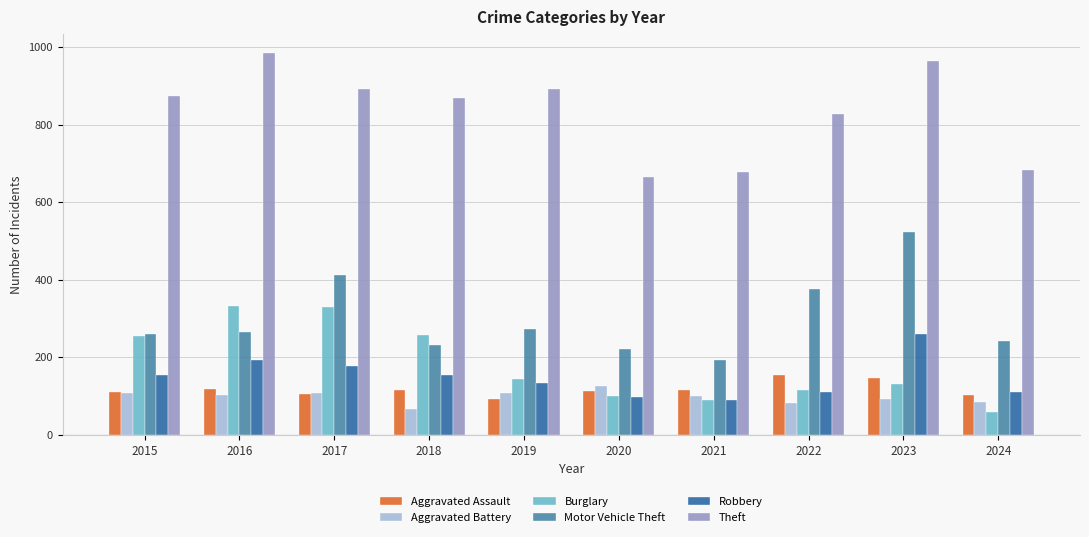

Rank the series by their maximum value, from highest to lowest.

Theft, Motor Vehicle Theft, Burglary, Robbery, Aggravated Assault, Aggravated Battery